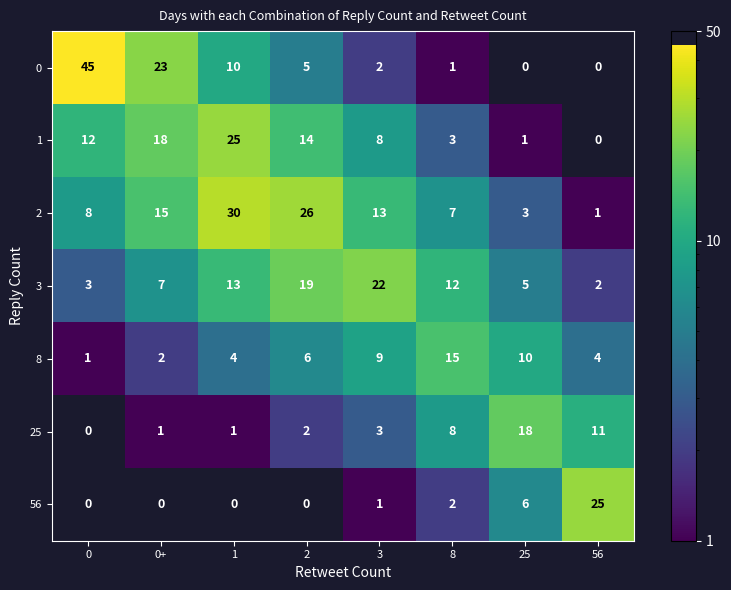

True or false: 0 has a value of 1 at 8.

True